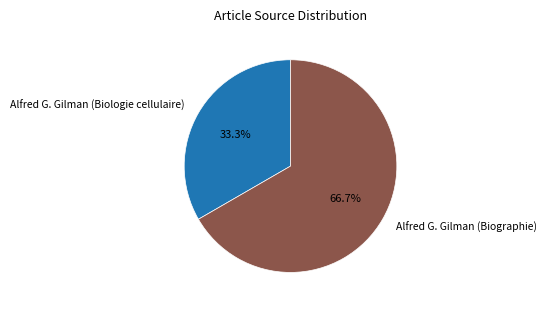

Does any single category account for the majority?

Yes